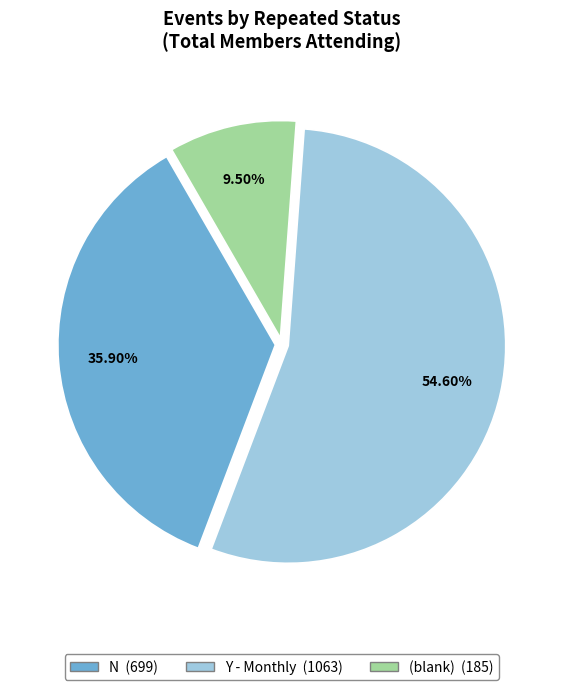

Is there a majority slice in this chart?

Yes